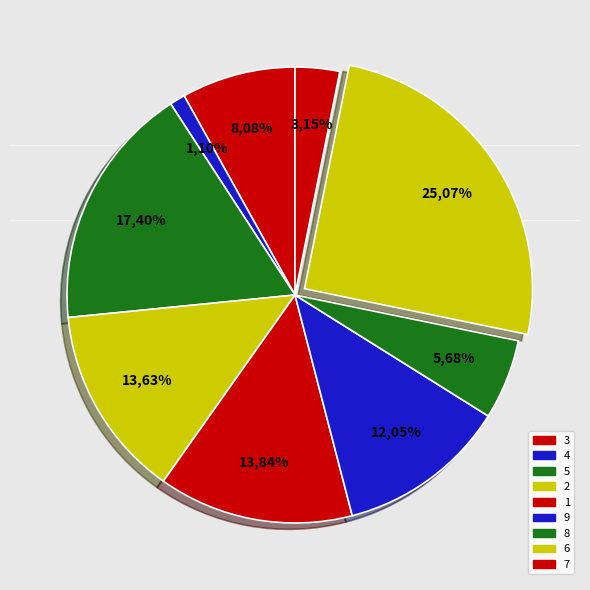

True or false: 3 accounts for 8% of the total.

True